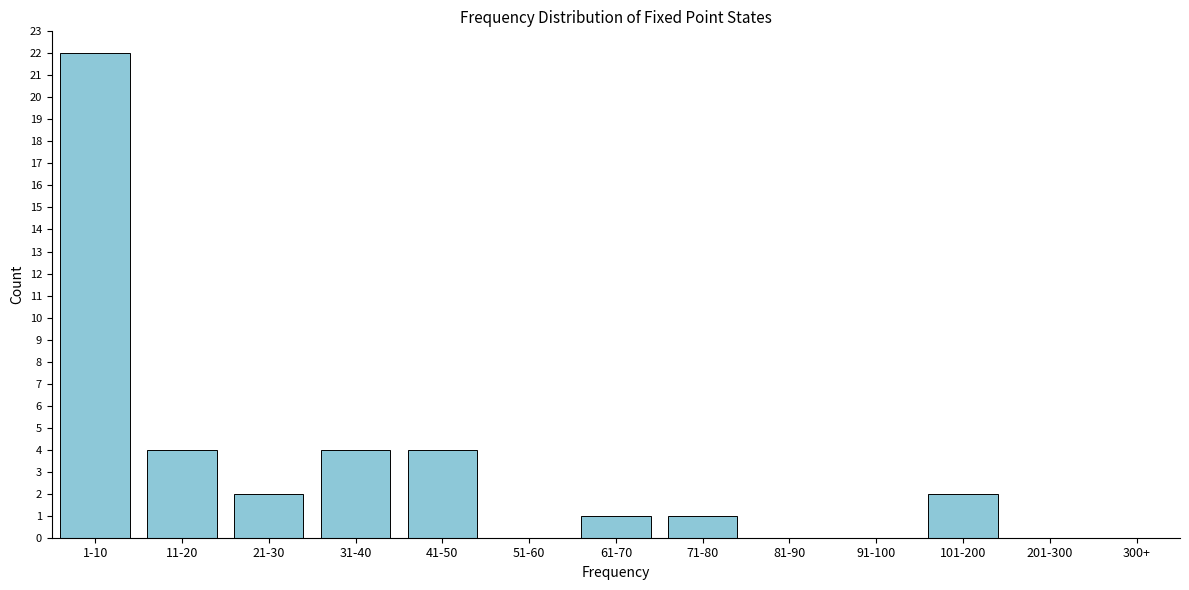

Reading left to right, extract all data points from this chart.

1-10=22	11-20=4	21-30=2	31-40=4	41-50=4	51-60=0	61-70=1	71-80=1	81-90=0	91-100=0	101-200=2	201-300=0	300+=0